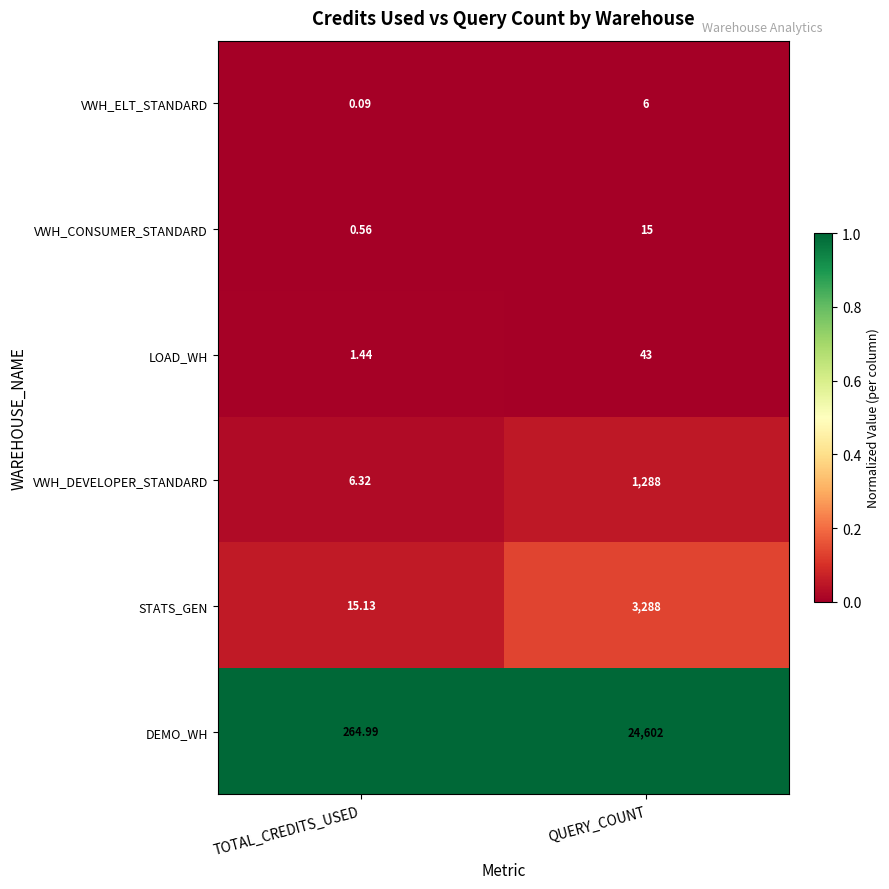

Which label corresponds to the smallest value in the chart?

TOTAL_CREDITS_USED